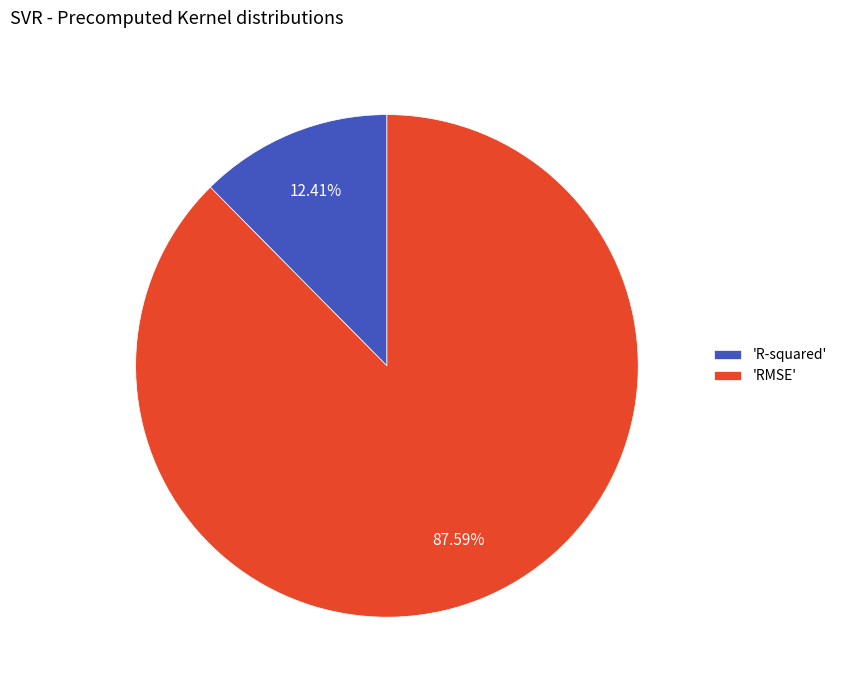

Is the sum of 'RMSE' and 'R-squared' greater than half?

Yes